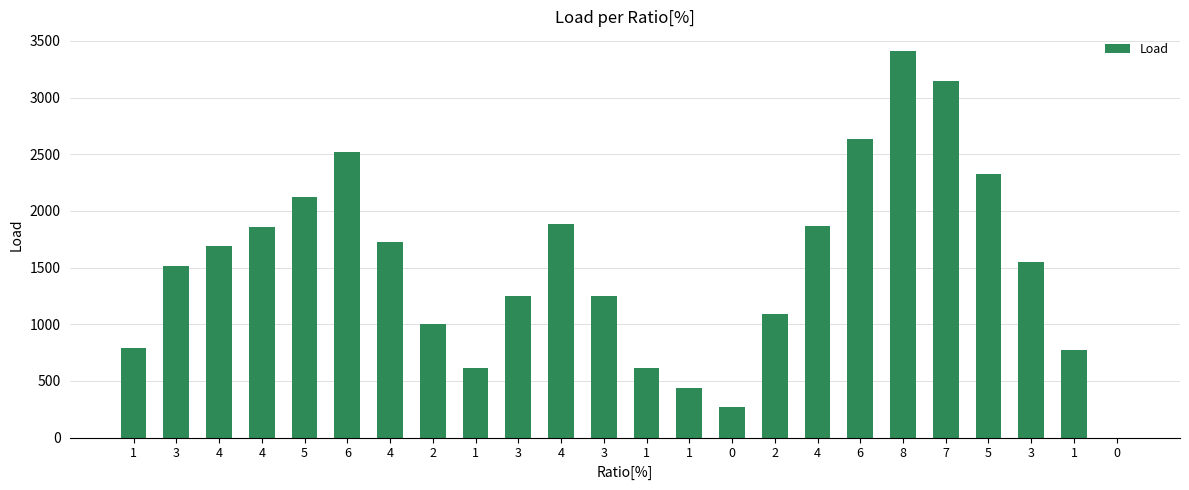

What is the maximum value shown in the chart?

3413.3